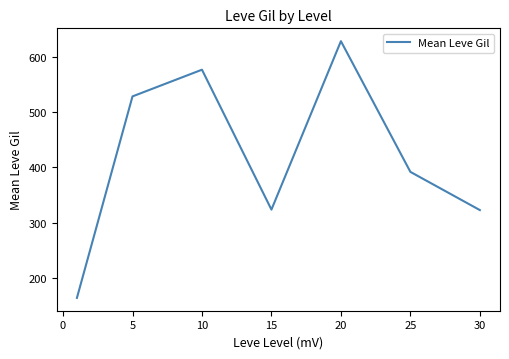

What is the sum of all values?

2934.3